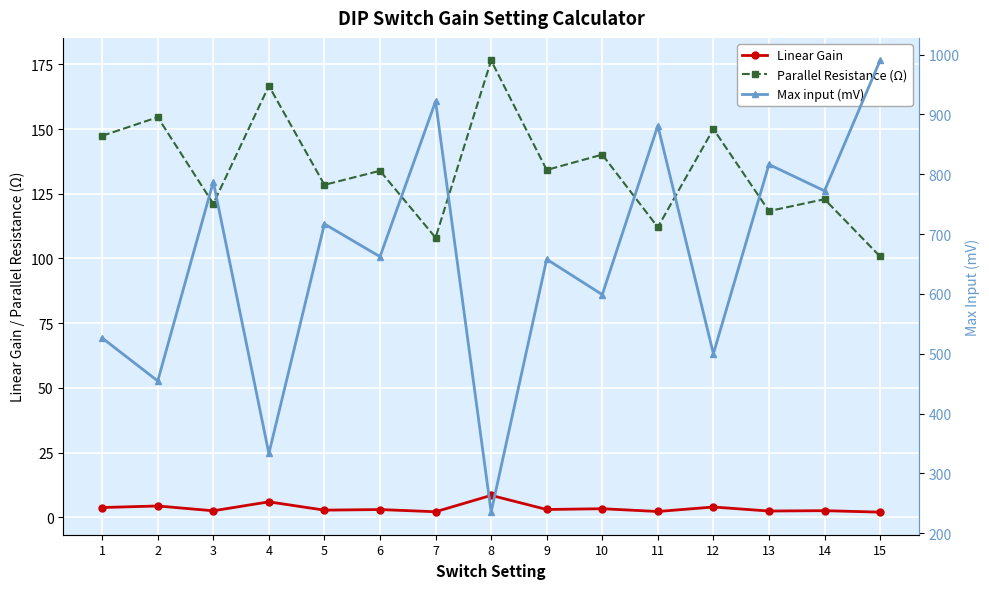

What is the difference between the maximum and minimum values in the Max input (mV) series?

754.8